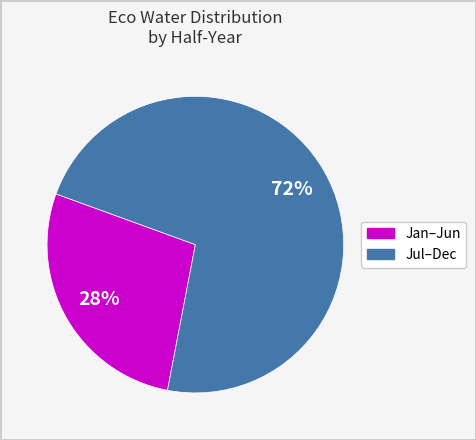

Is there any slice that represents more than half of the pie?

Yes